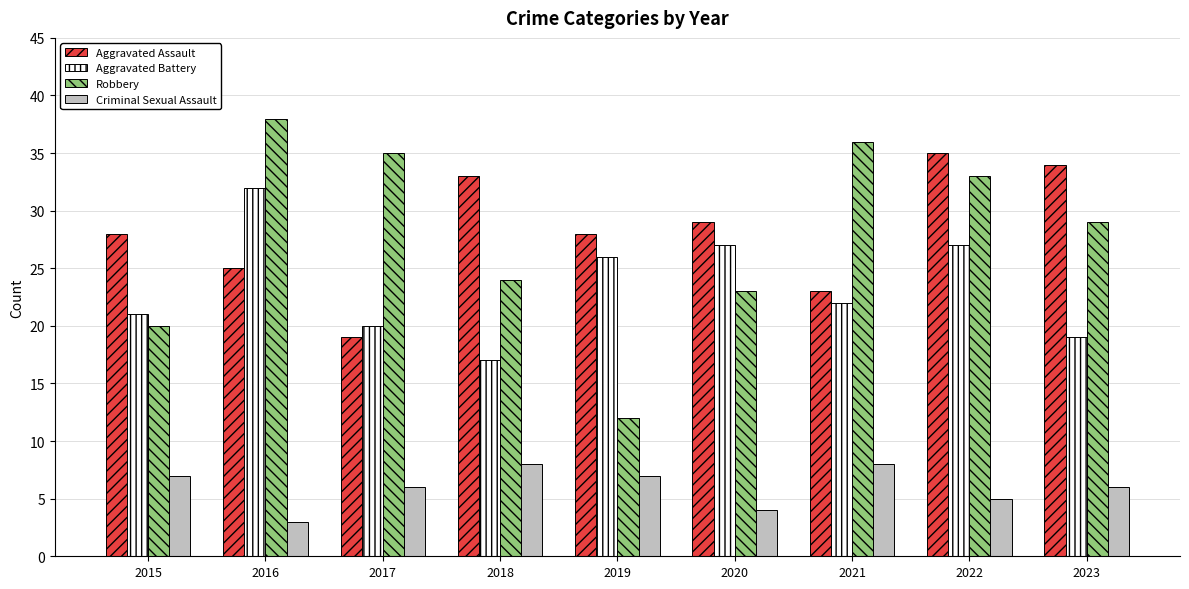

Reading right to left, extract all data points from this chart.

Aggravated Assault: 34	35	23	29	28	33	19	25	28
Aggravated Battery: 19	27	22	27	26	17	20	32	21
Robbery: 29	33	36	23	12	24	35	38	20
Criminal Sexual Assault: 6	5	8	4	7	8	6	3	7